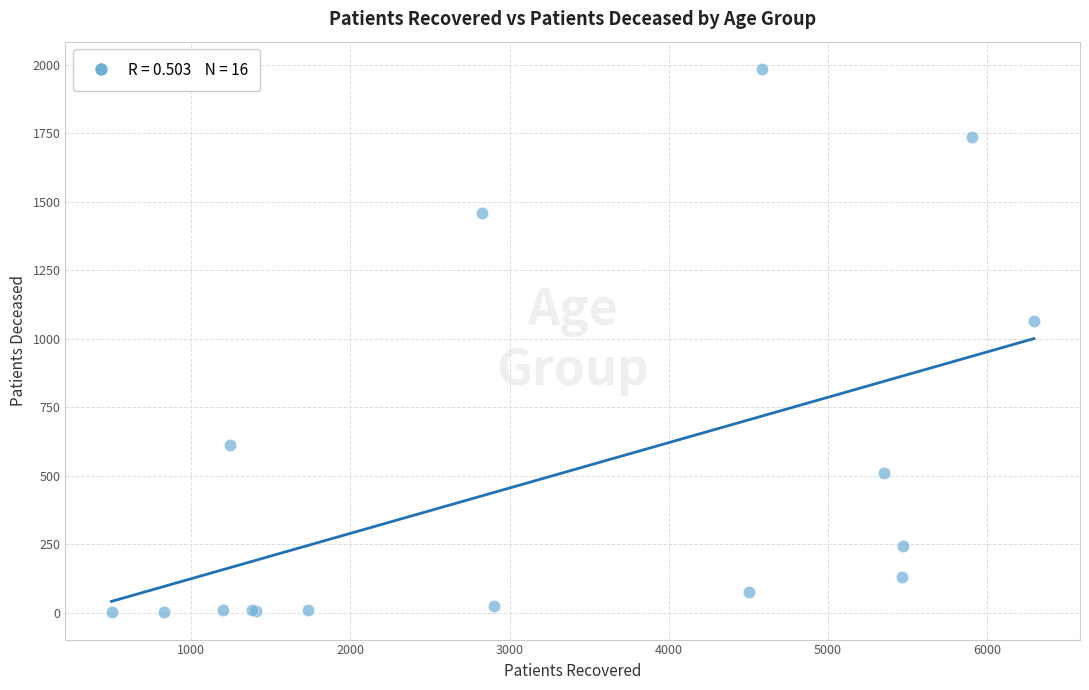

What Y value in the scatter plot is closest to 993?

1066